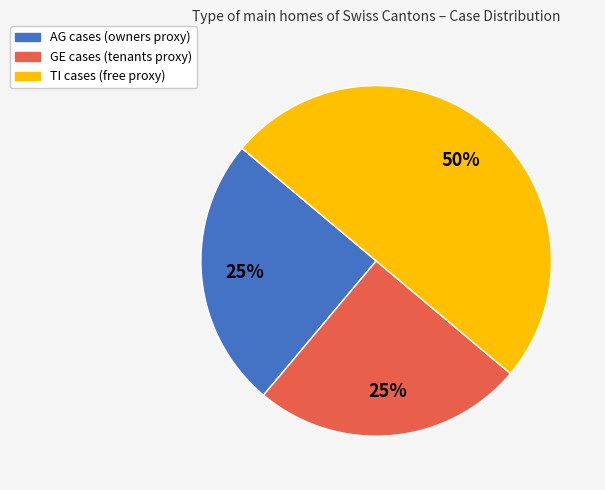

To the nearest percent, what is the average slice percentage?

33%